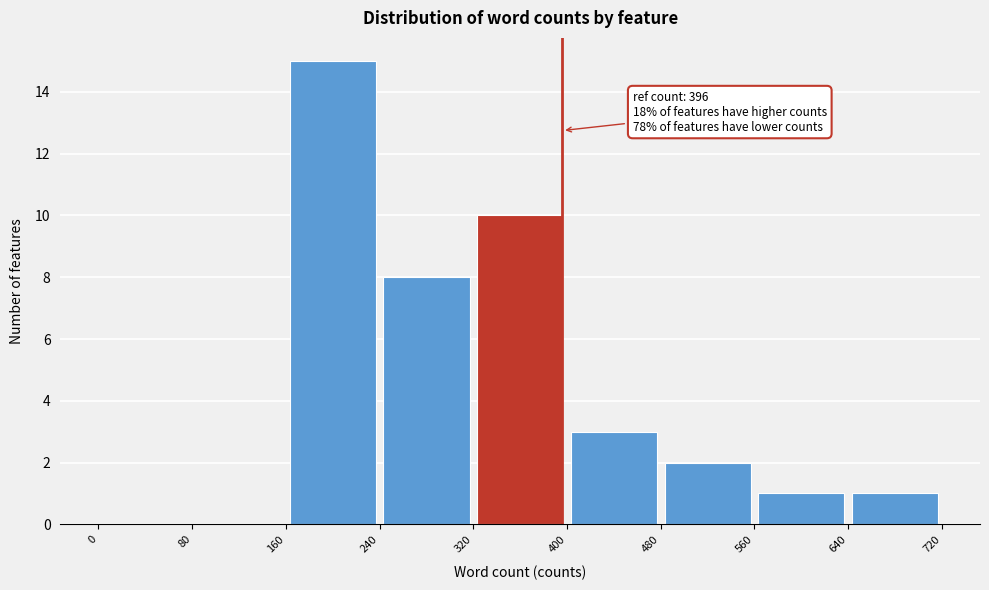

Which range on the x-axis has the tallest bar?

160 to 240